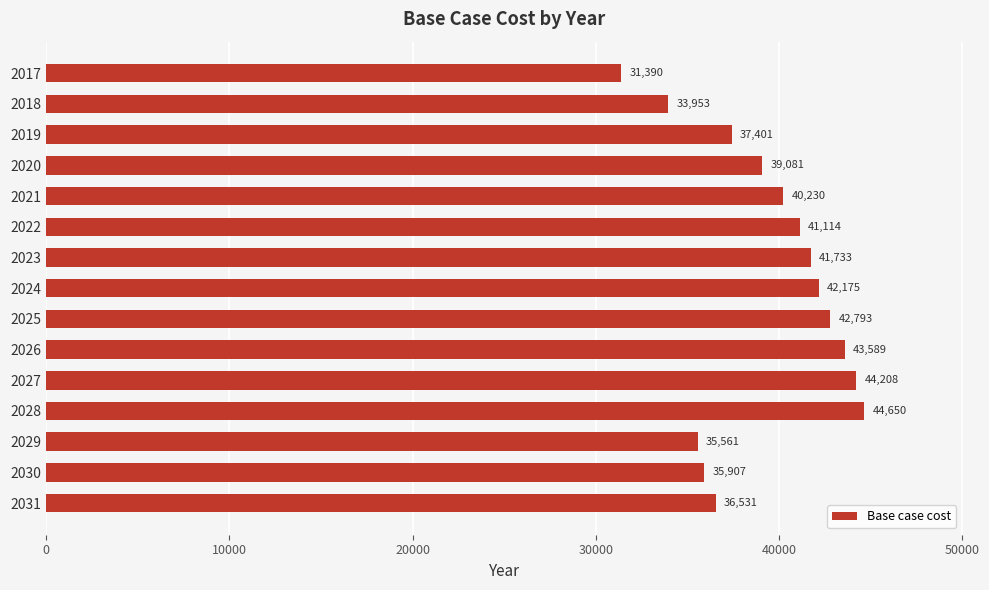

Does the chart contain stacked bars?

No